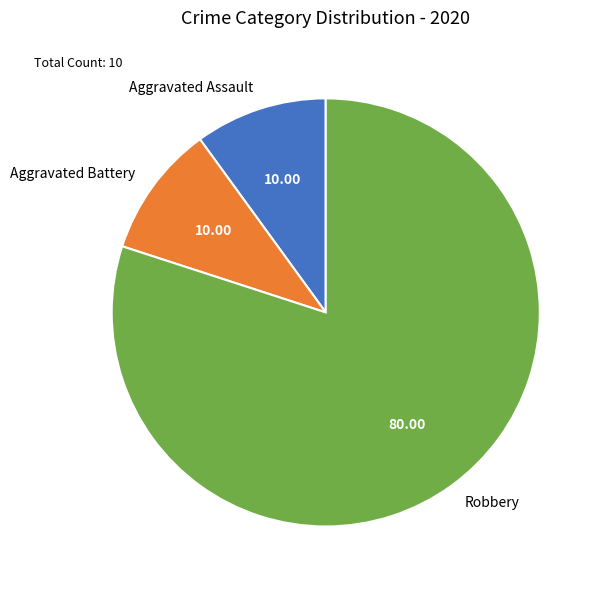

How many slices are in this pie chart?

3